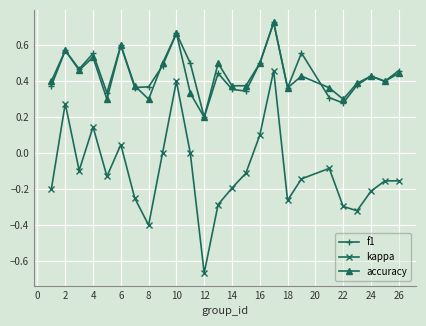

True or false: kappa and accuracy intersect in this chart.

False